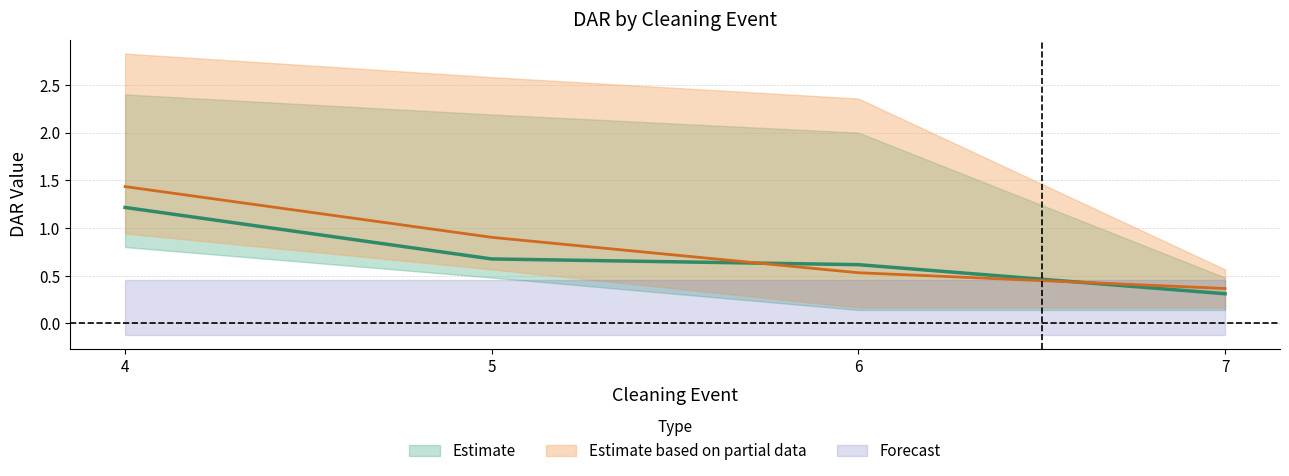

At which label does DAR_PctUSL_lower reach its peak?

4